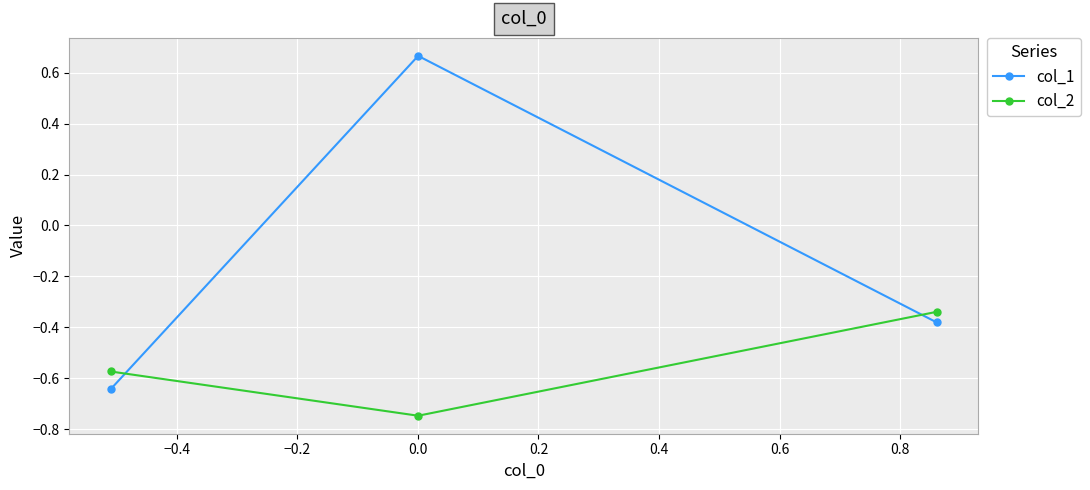

What are all the series names shown in the legend?

col_1, col_2